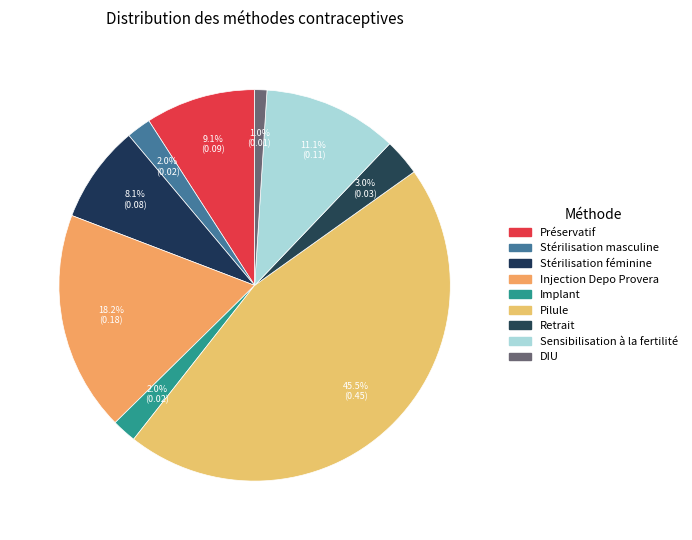

To the nearest percent, what portion does Sensibilisation à la fertilité represent?

11%